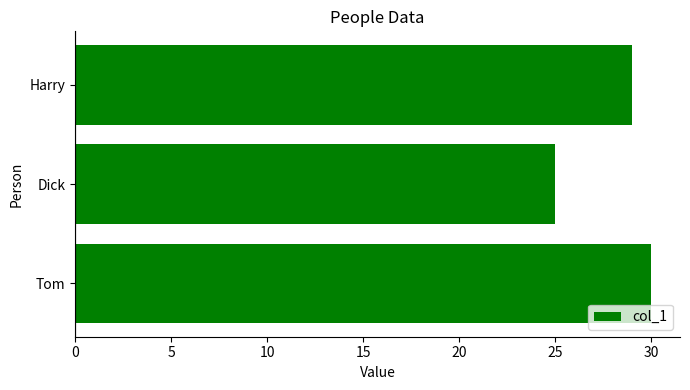

What is the greatest value displayed?

30